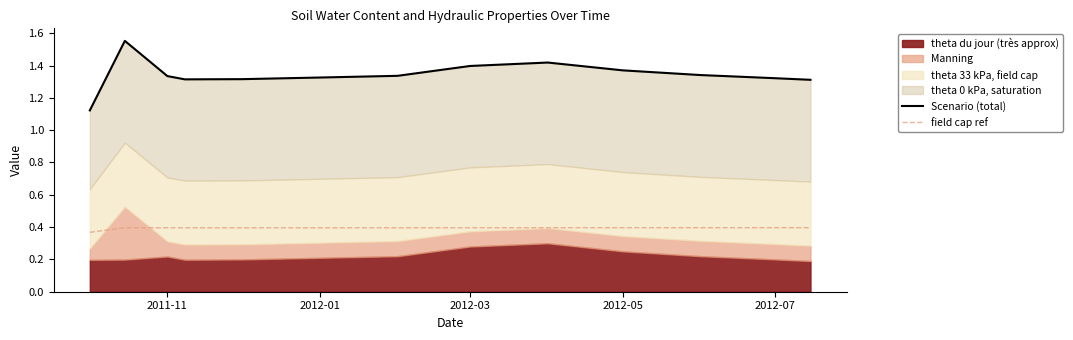

How many lines are shown in the chart?

2